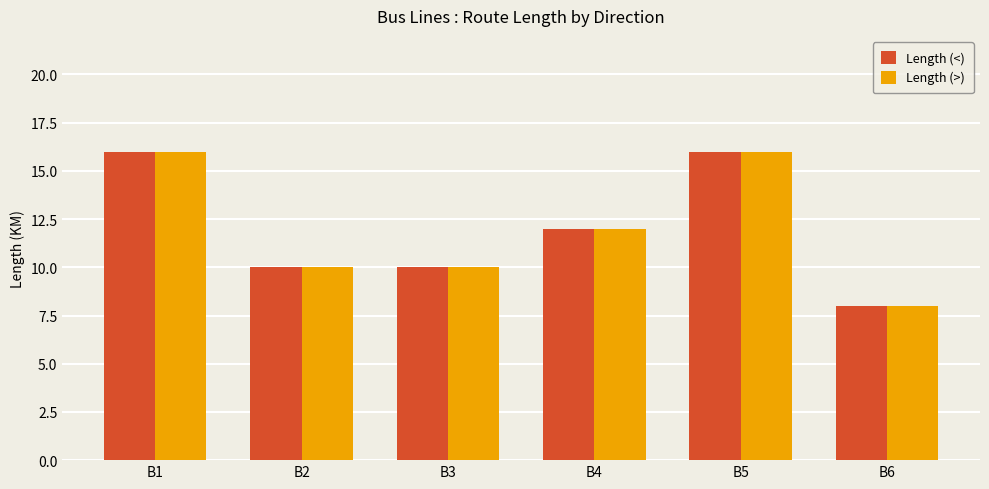

What is the sum of all Length (<) values?

72